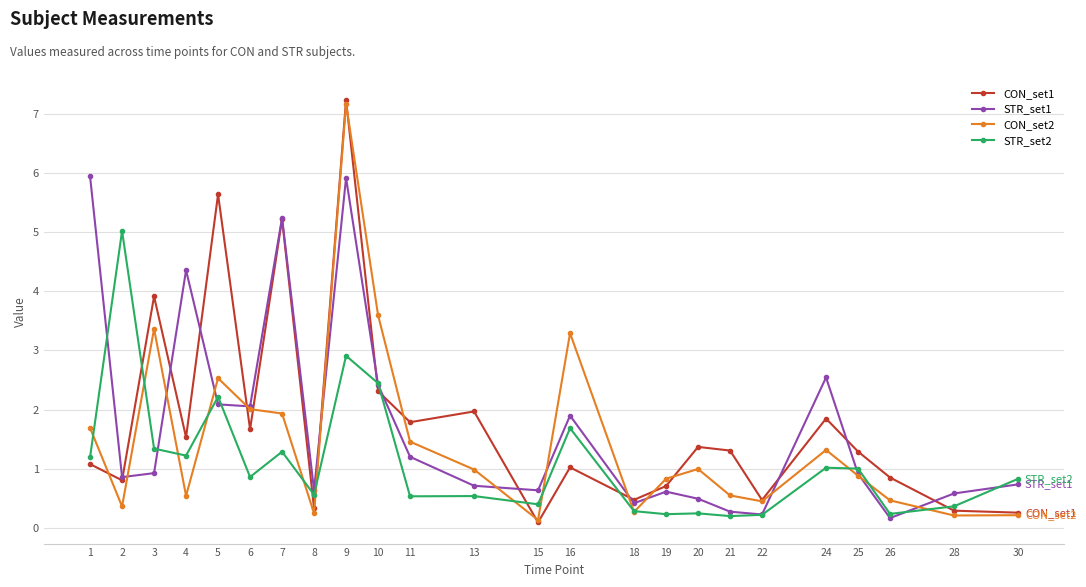

True or false: CON_set1 has more than 2 interior local peaks.

True